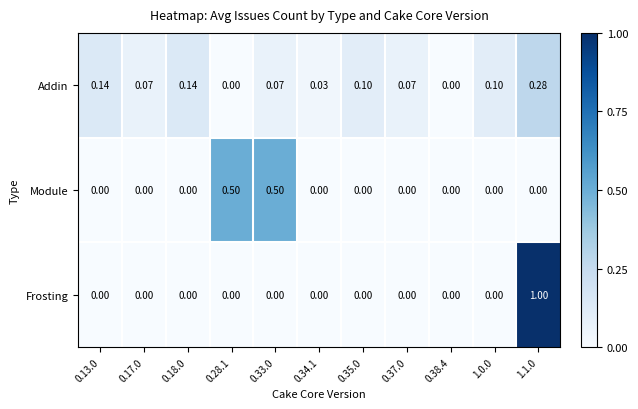

Is the value of Addin at 0.34.1 greater than the value of Module at 0.35.0?

Yes